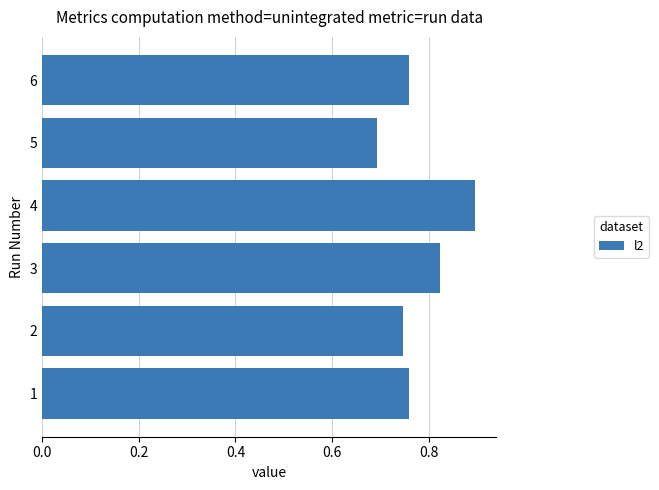

What is the sum of all values?

4.7